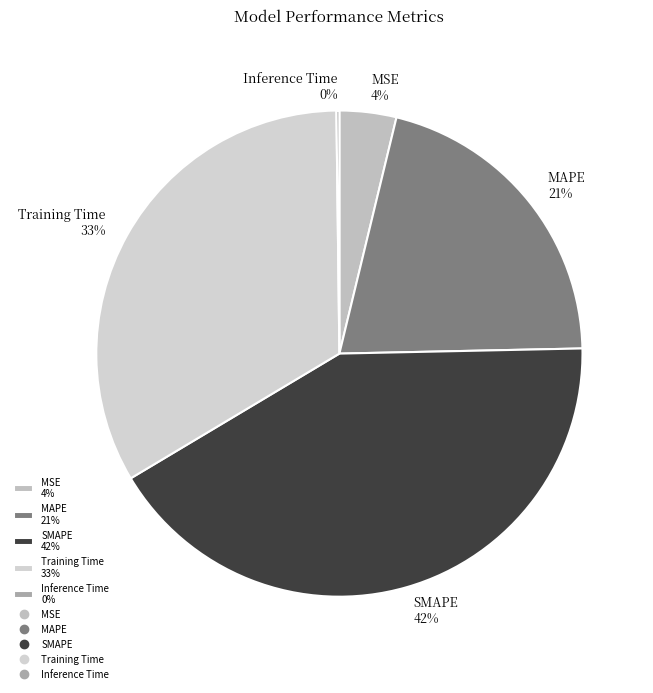

To the nearest percent, what is the difference between the largest and smallest slice percentages?

42%